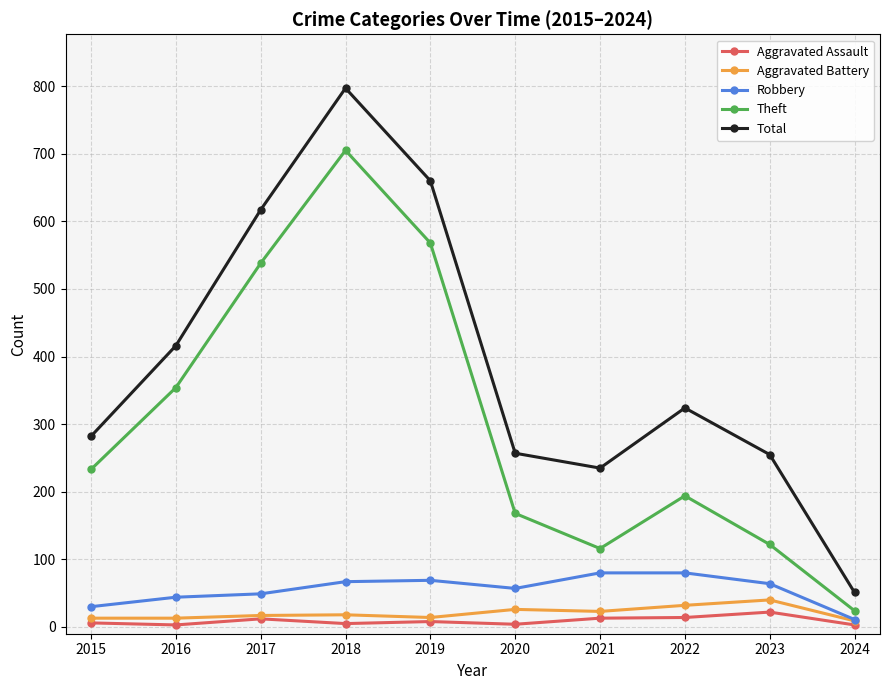

True or false: Robbery has a value of 49 at 2017.

True